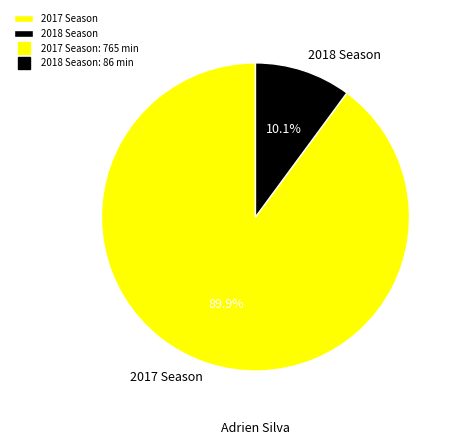

True or false: 2017 Season accounts for 96% of the total.

False